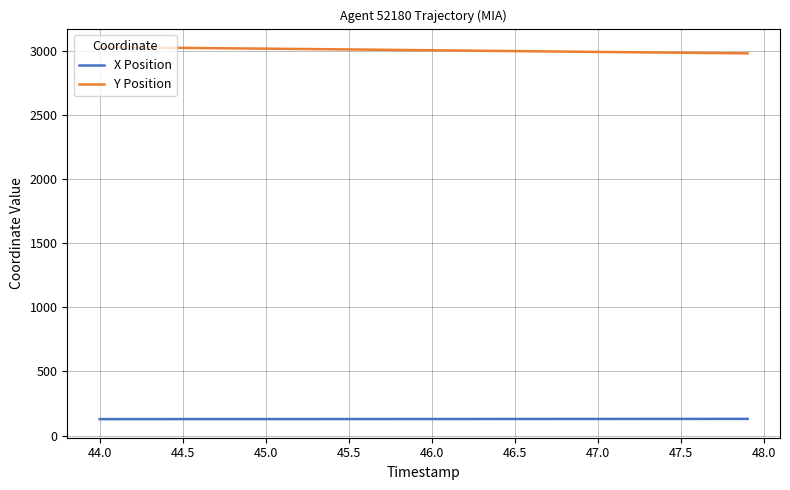

True or false: X Position and Y Position intersect in this chart.

False